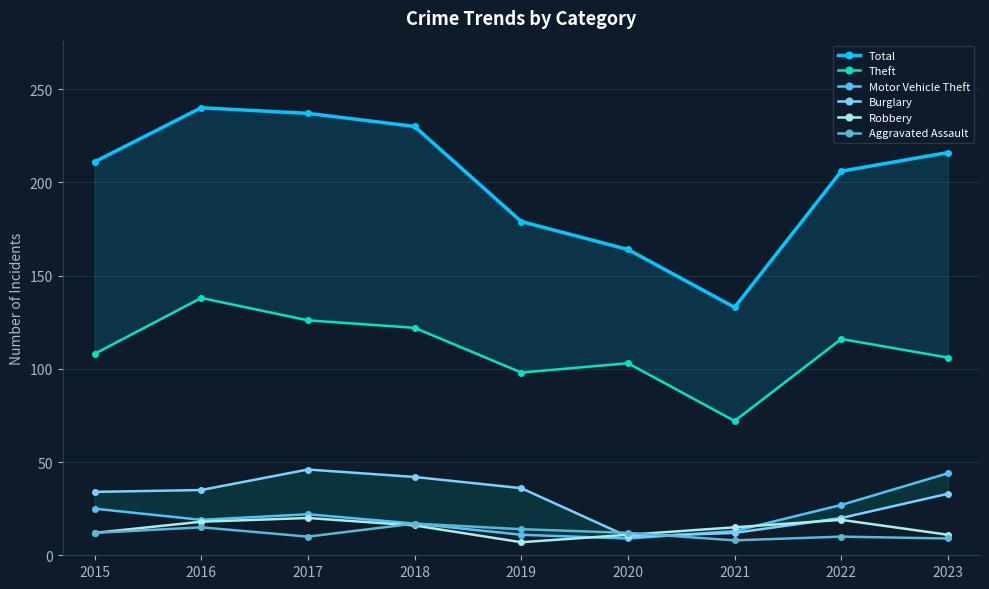

How many lines are shown in the chart?

6